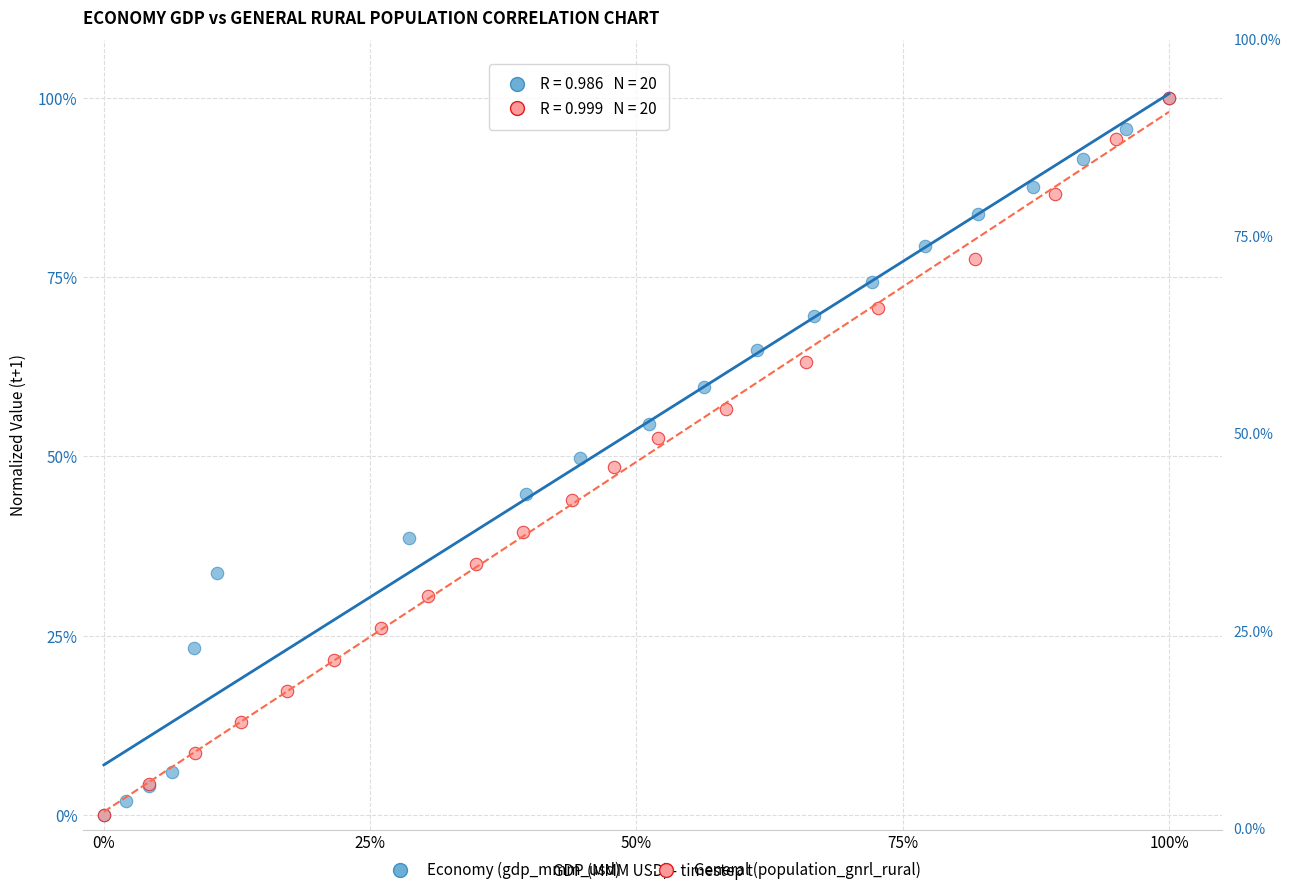

What are all the series names shown in the legend?

Economy (gdp_mmm_usd), General (population_gnrl_rural)